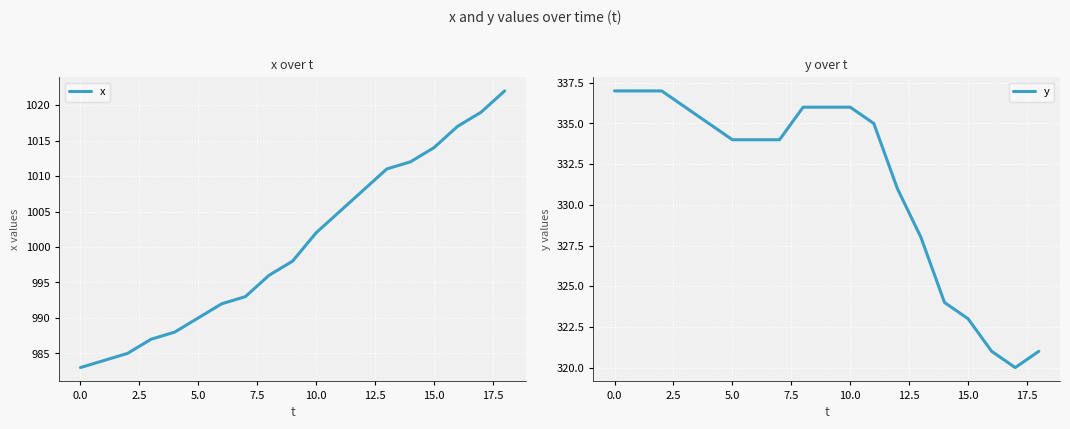

True or false: x and y intersect in this chart.

False